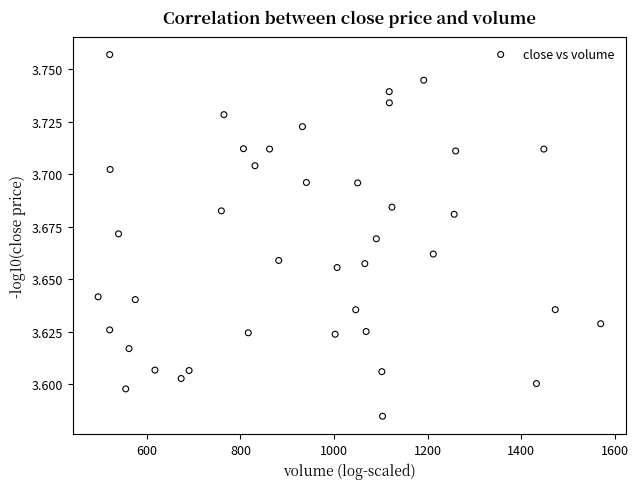

What is the range of X values (max minus min)?

1073.4